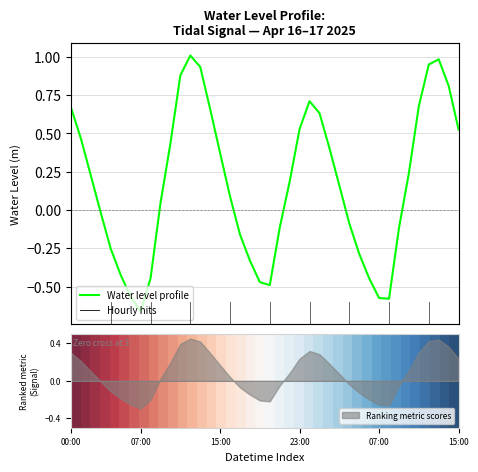

True or false: Water Level (m) has a value of 0.5 at 13.

False